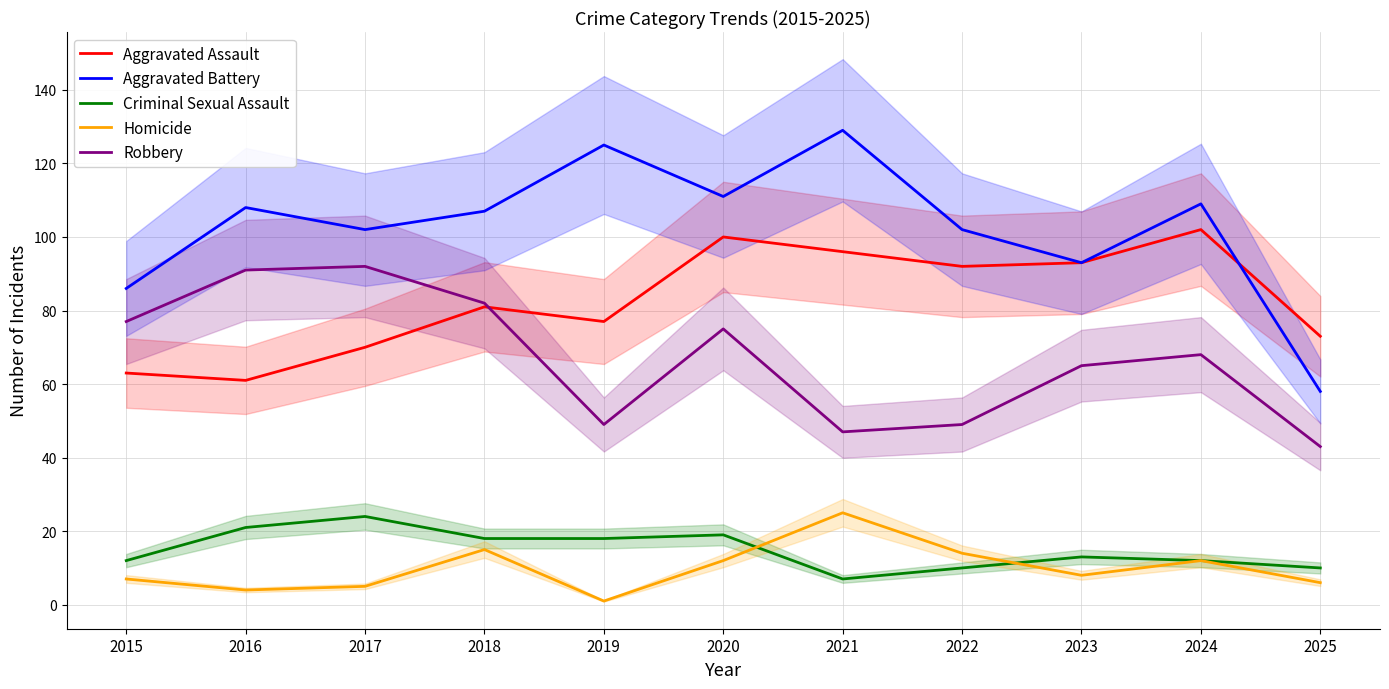

True or false: Criminal Sexual Assault has a value of 10 at 2025.

True